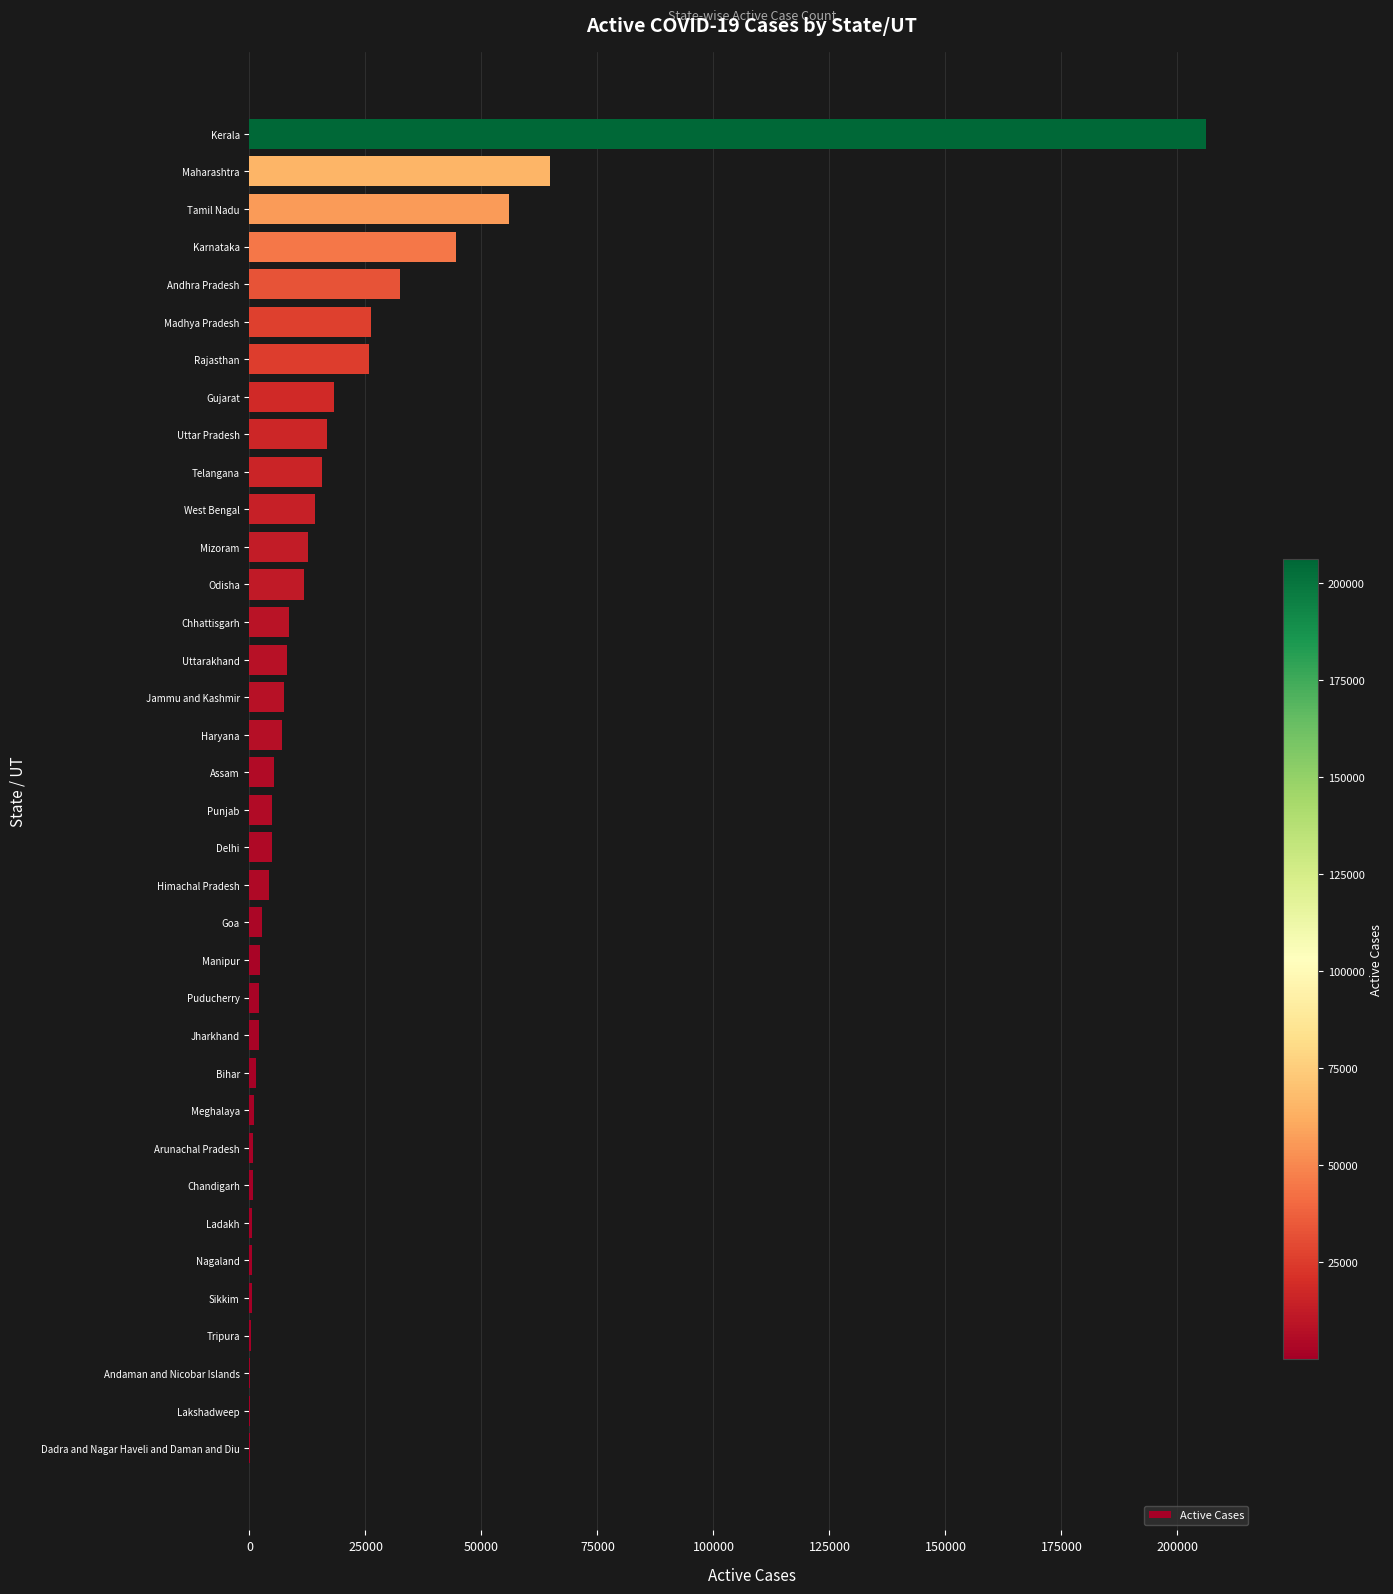

Which category has the highest value across all series?

Kerala